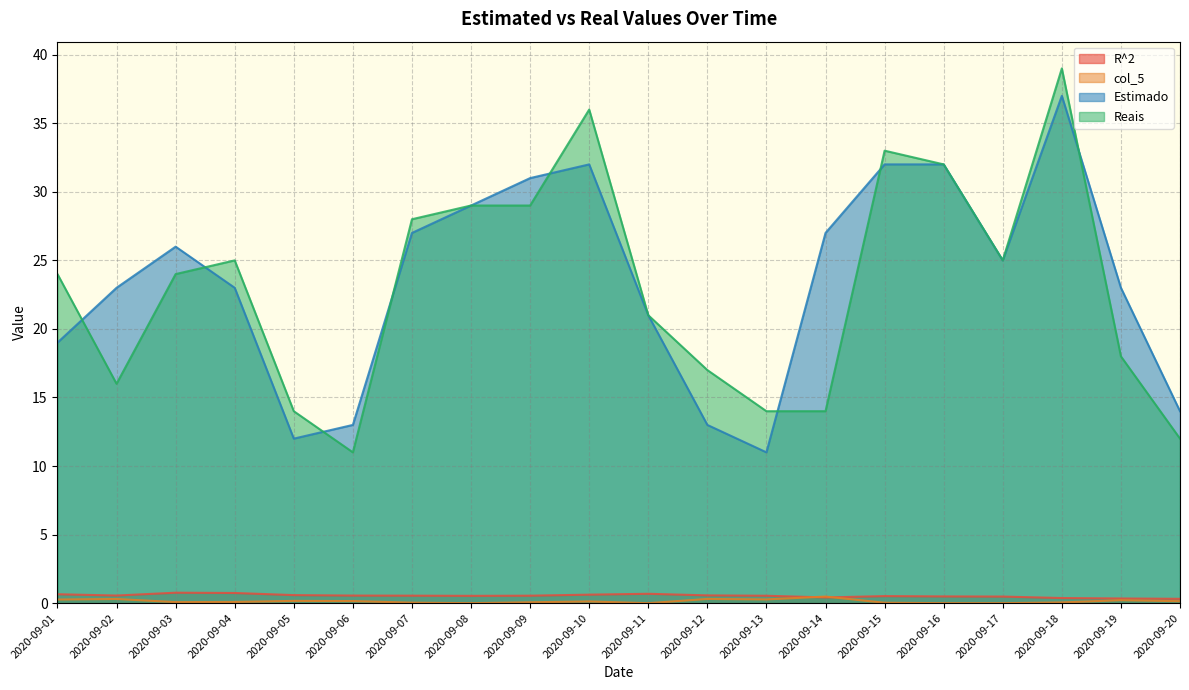

Reading left to right, what are all the values shown in this chart?

R^2: 2020-09-01=0.7	2020-09-02=0.6	2020-09-03=0.8	2020-09-04=0.7	2020-09-05=0.6	2020-09-06=0.6	2020-09-07=0.5	2020-09-08=0.5	2020-09-09=0.5	2020-09-10=0.6	2020-09-11=0.7	2020-09-12=0.6	2020-09-13=0.5	2020-09-14=0.4	2020-09-15=0.5	2020-09-16=0.5	2020-09-17=0.5	2020-09-18=0.4	2020-09-19=0.3	2020-09-20=0.3
col_5: 2020-09-01=0.3	2020-09-02=0.3	2020-09-03=0.1	2020-09-04=0.1	2020-09-05=0.2	2020-09-06=0.2	2020-09-07=0.0	2020-09-08=0.0	2020-09-09=0.1	2020-09-10=0.1	2020-09-11=0.0	2020-09-12=0.3	2020-09-13=0.3	2020-09-14=0.5	2020-09-15=0.0	2020-09-16=0.0	2020-09-17=0.0	2020-09-18=0.1	2020-09-19=0.2	2020-09-20=0.1
Estimado: 2020-09-01=19.0	2020-09-02=23.0	2020-09-03=26.0	2020-09-04=23.0	2020-09-05=12.0	2020-09-06=13.0	2020-09-07=27.0	2020-09-08=29.0	2020-09-09=31.0	2020-09-10=32.0	2020-09-11=21.0	2020-09-12=13.0	2020-09-13=11.0	2020-09-14=27.0	2020-09-15=32.0	2020-09-16=32.0	2020-09-17=25.0	2020-09-18=37.0	2020-09-19=23.0	2020-09-20=14.0
Reais: 2020-09-01=24.0	2020-09-02=16.0	2020-09-03=24.0	2020-09-04=25.0	2020-09-05=14.0	2020-09-06=11.0	2020-09-07=28.0	2020-09-08=29.0	2020-09-09=29.0	2020-09-10=36.0	2020-09-11=21.0	2020-09-12=17.0	2020-09-13=14.0	2020-09-14=14.0	2020-09-15=33.0	2020-09-16=32.0	2020-09-17=25.0	2020-09-18=39.0	2020-09-19=18.0	2020-09-20=12.0